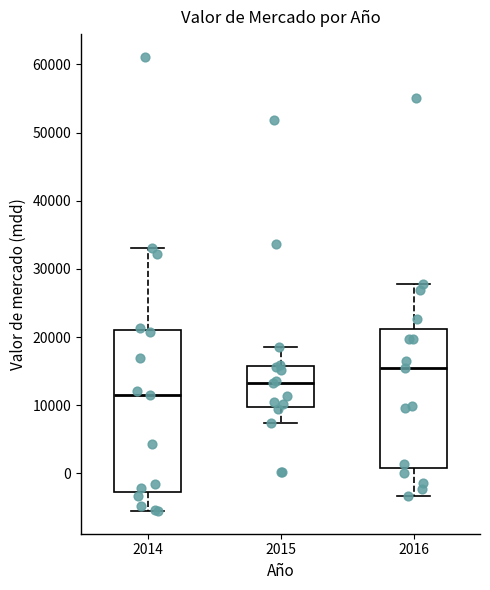

Which box is the tallest, from its lower edge to its upper edge?

2014